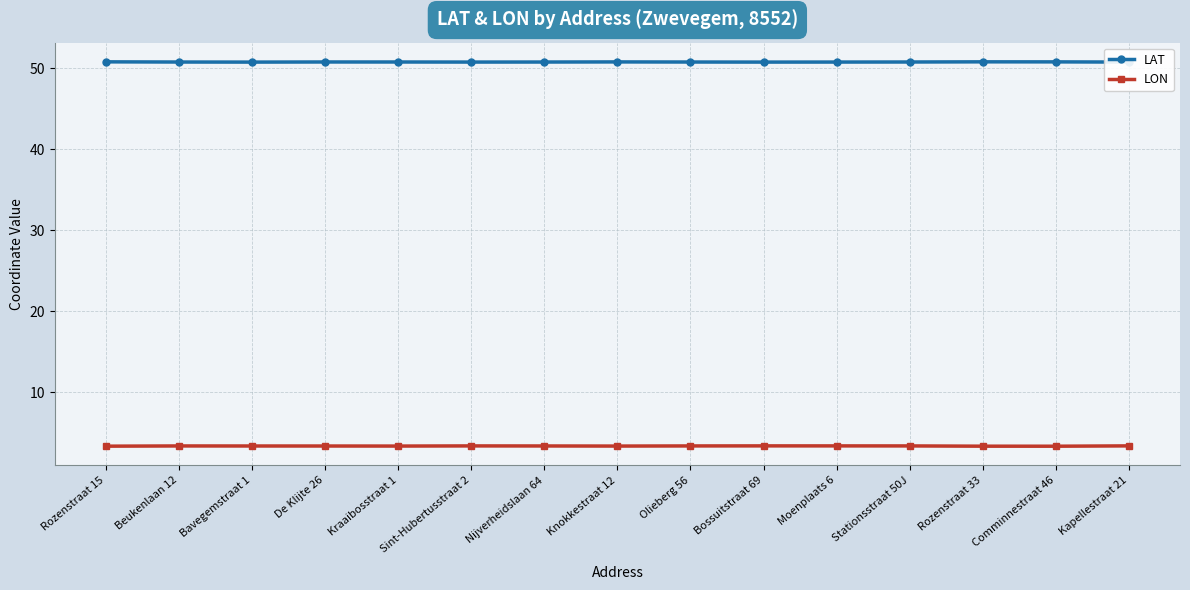

What is the difference between the highest and lowest values at Stationsstraat 50J?

47.4